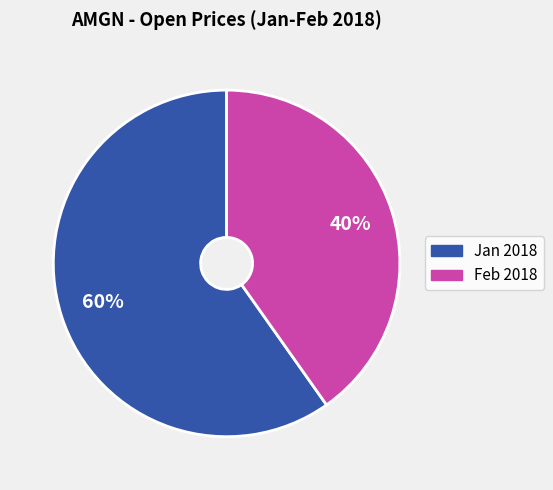

How many slices are in this pie chart?

2